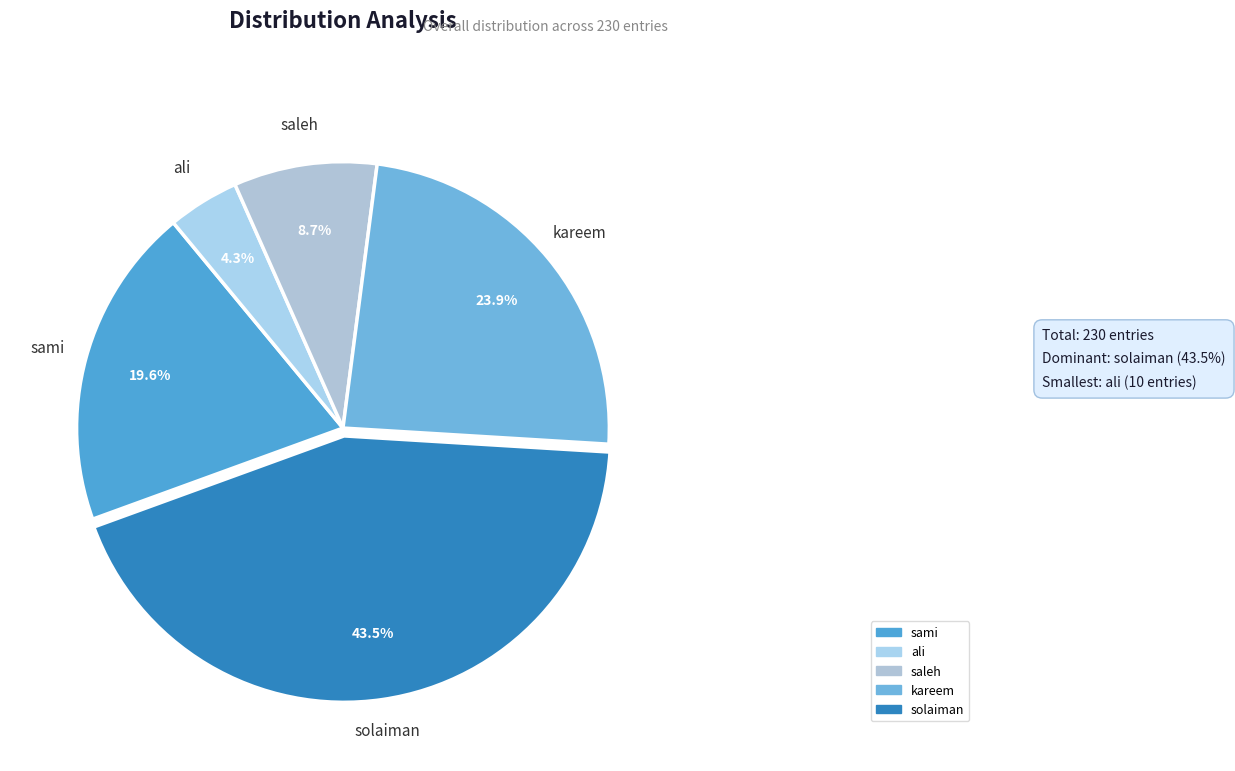

Is it true that kareem is 24% of the pie?

True